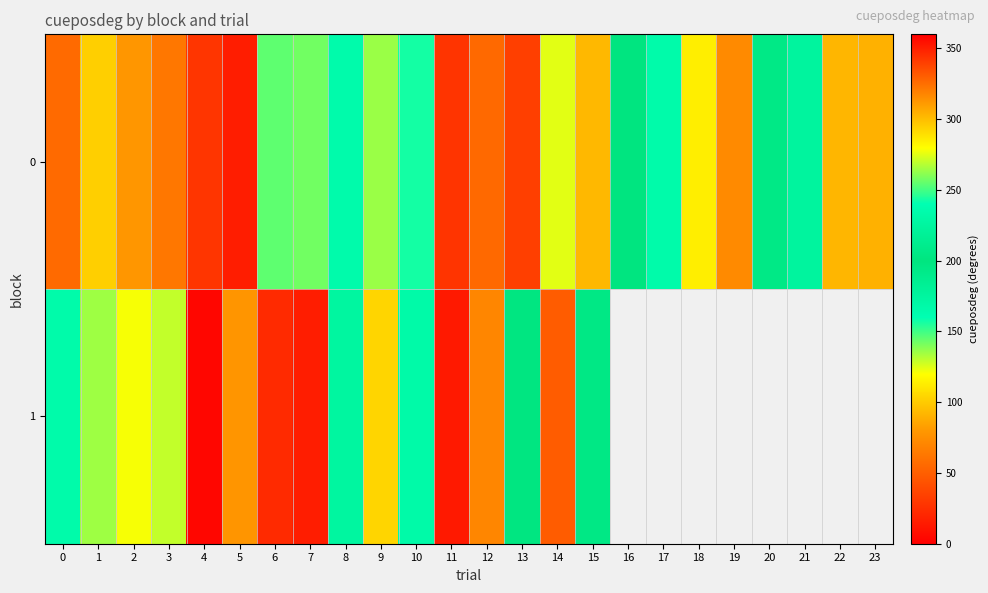

Where does the 1 series first go above 293?

4